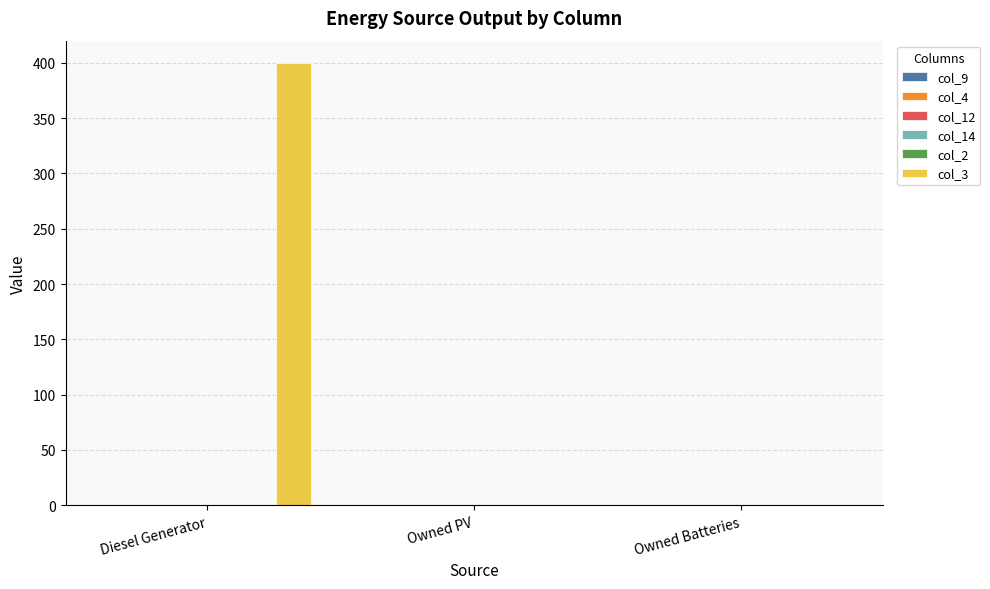

What is the maximum value shown in the chart?

400